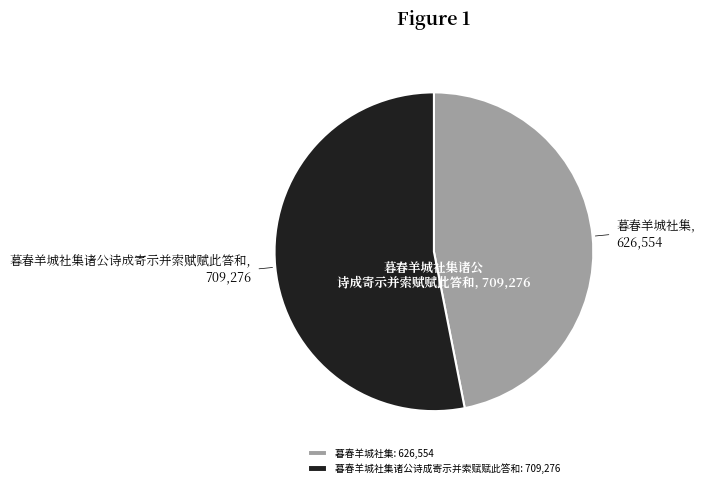

Is there any slice that represents more than half of the pie?

Yes